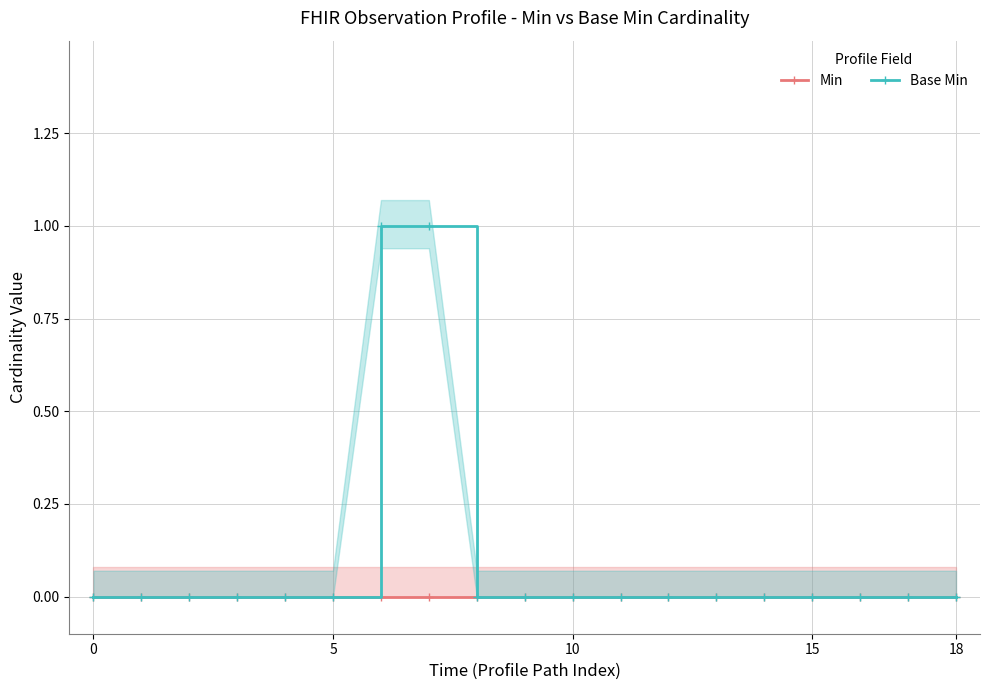

True or false: Base Min has a value of 1 at 6.

True